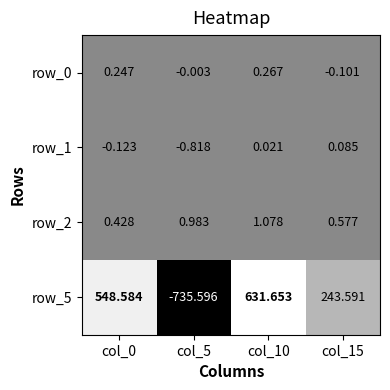

At how many categories does at least one series exceed 0?

4